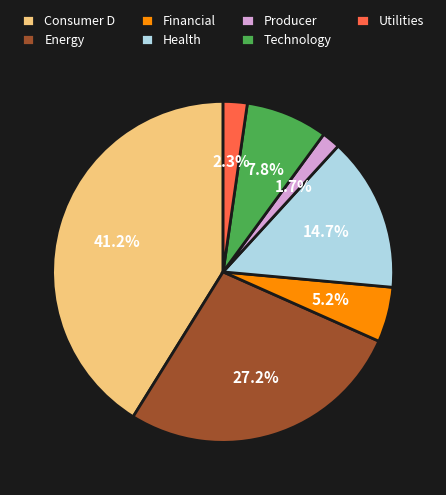

Is there any slice that represents more than half of the pie?

No